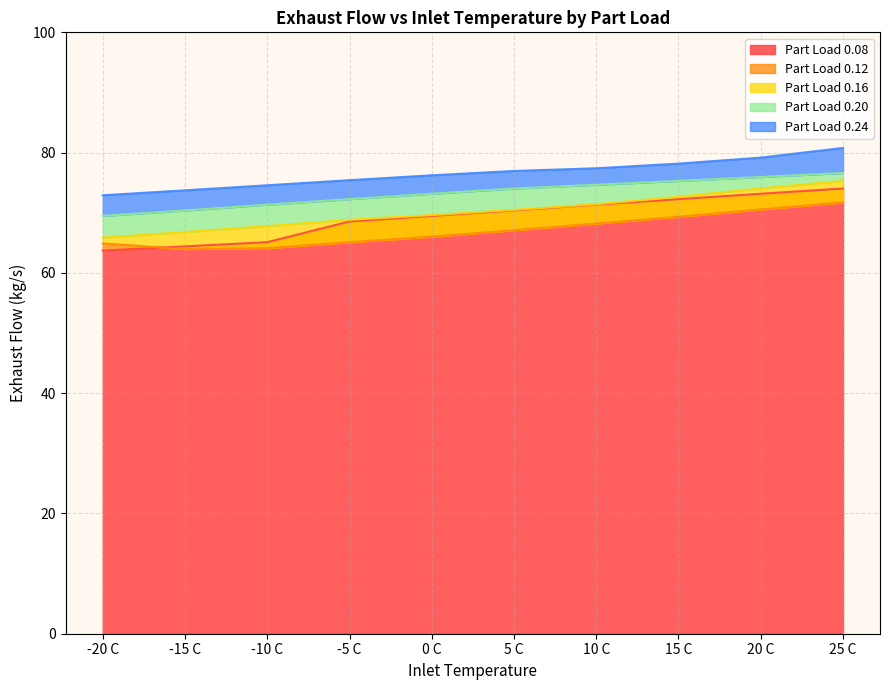

Is it true that Part Load 0.08 equals 70.4 at 5 C?

True